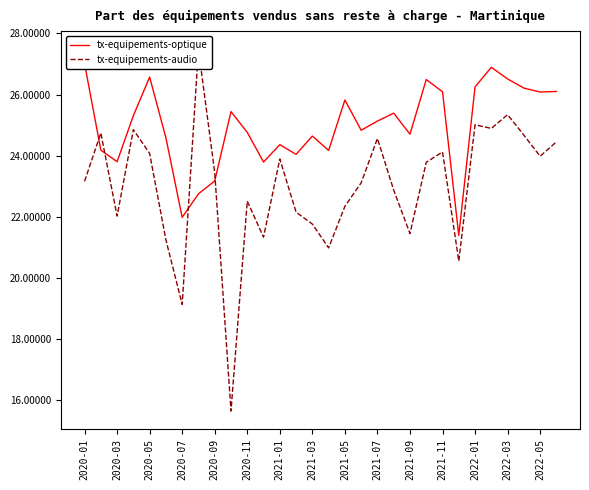

Does the chart display data point markers on the line(s)?

No